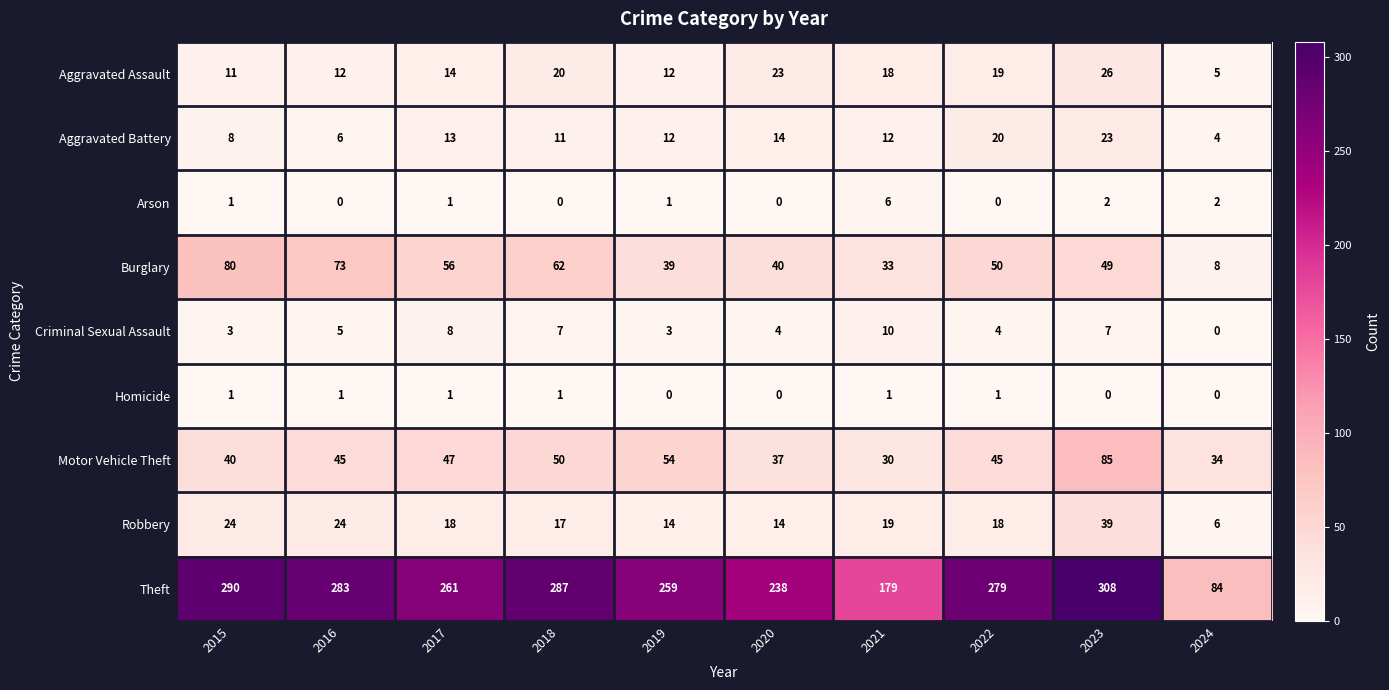

How many Criminal Sexual Assault values are between 3 and 7?

7